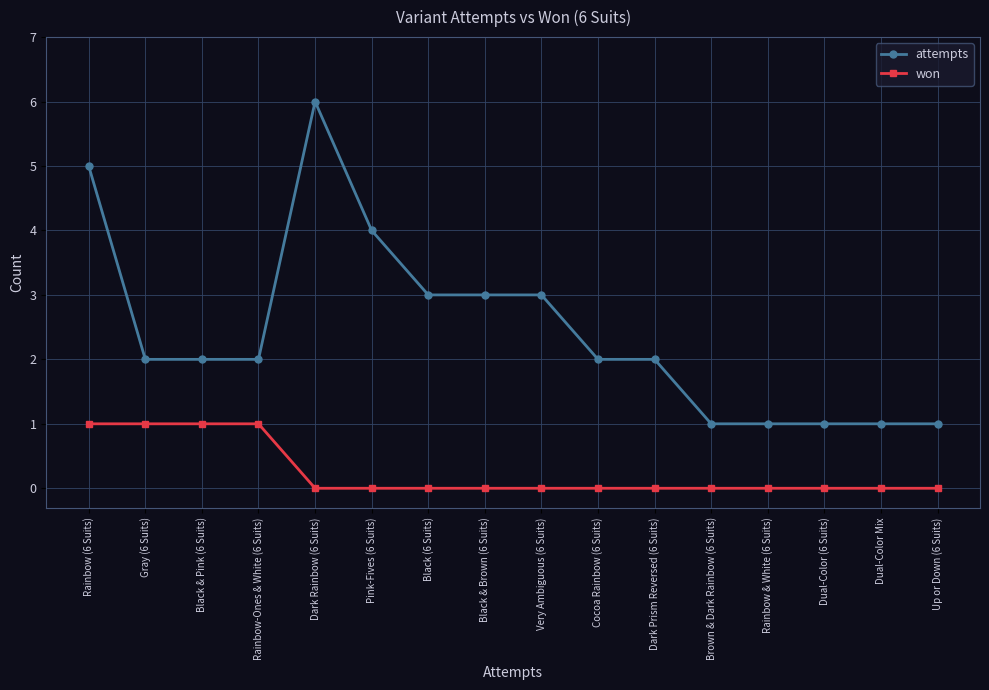

List the series in order of their peak value, lowest first.

won, attempts